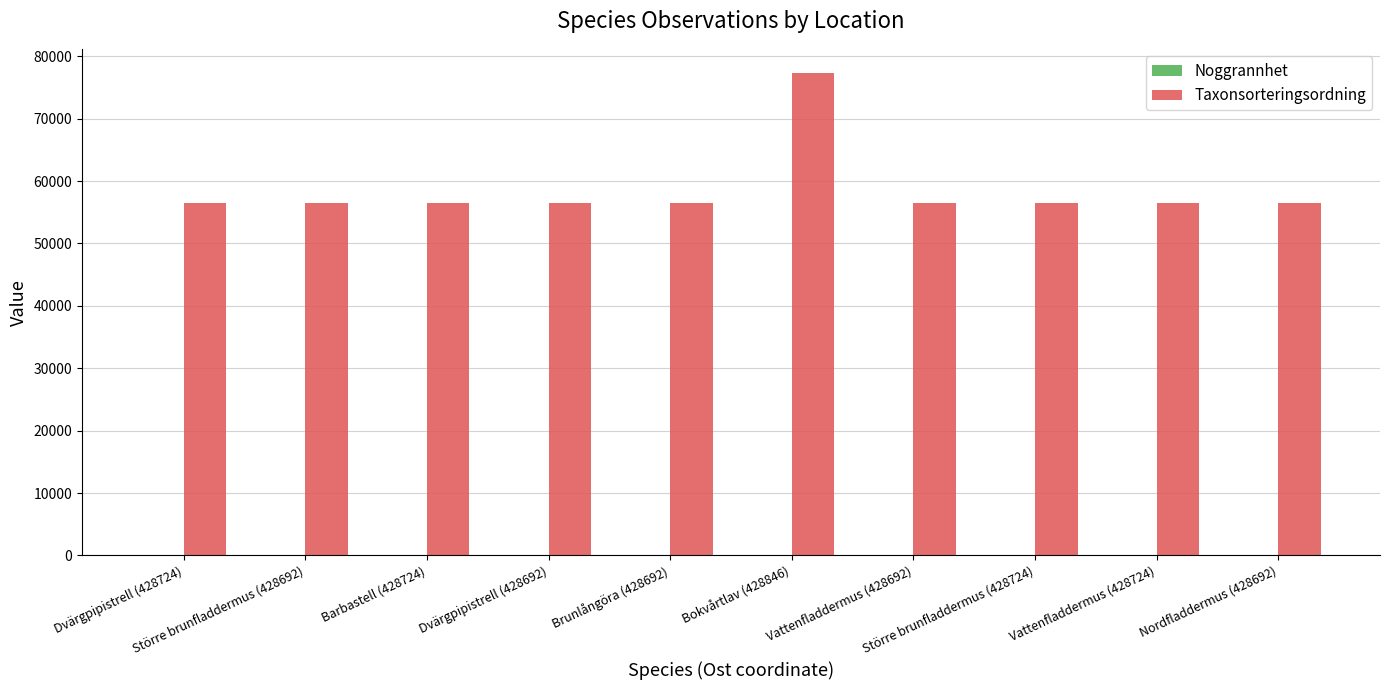

What is the greatest value displayed?

77324